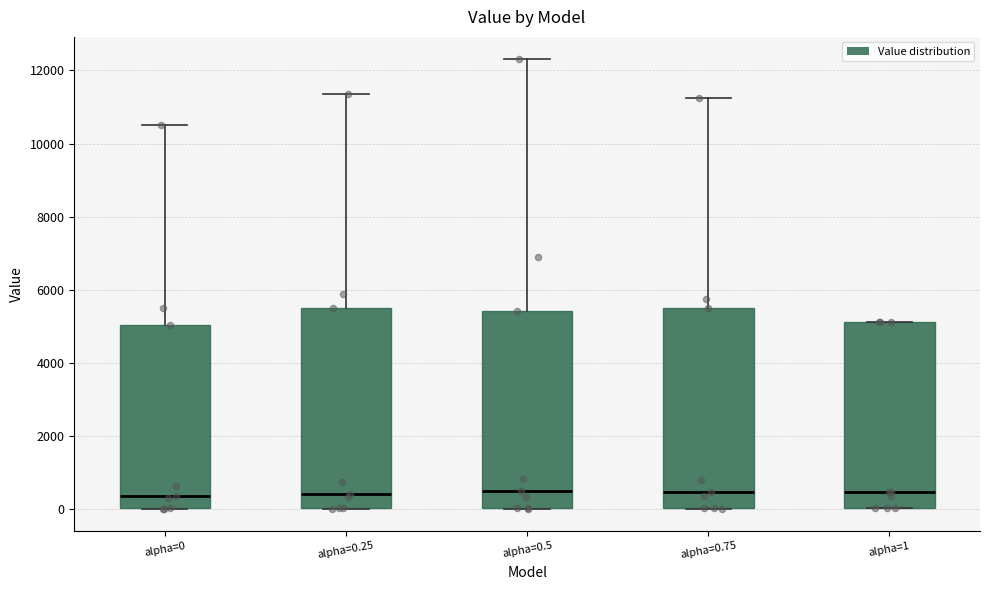

Reading left to right, transcribe this box plot: for each box, give where its median line is, the range the box spans, and where its two whiskers end, as read against the y-axis. The values are not printed on the chart, so give them approximately, as read against the axis.

alpha=0: median 400, box 0 to 5000, whiskers 0 to 10600
alpha=0.25: median 400, box 0 to 5400, whiskers 0 to 11400
alpha=0.5: median 400, box 0 to 5400, whiskers 0 to 12400
alpha=0.75: median 400, box 0 to 5400, whiskers 0 to 11200
alpha=1: median 400, box 0 to 5200, whiskers 0 to 5200